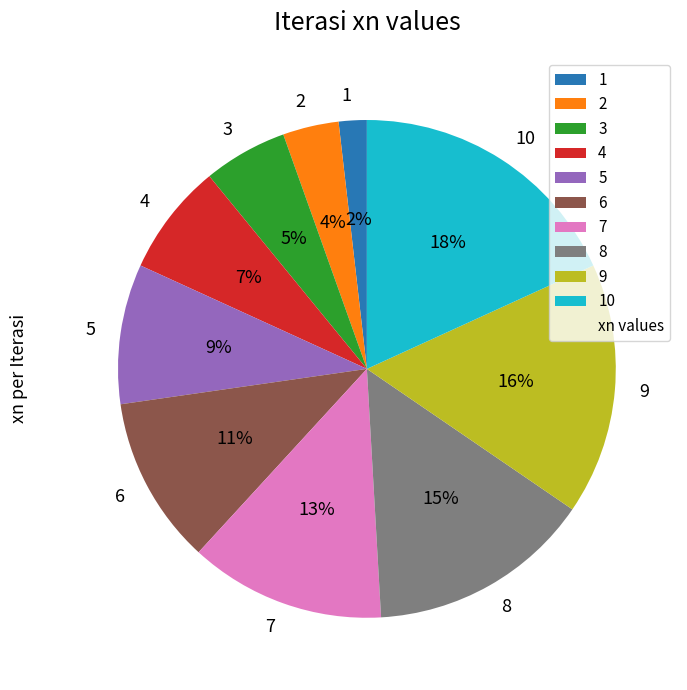

What is the largest slice in the pie chart?

10